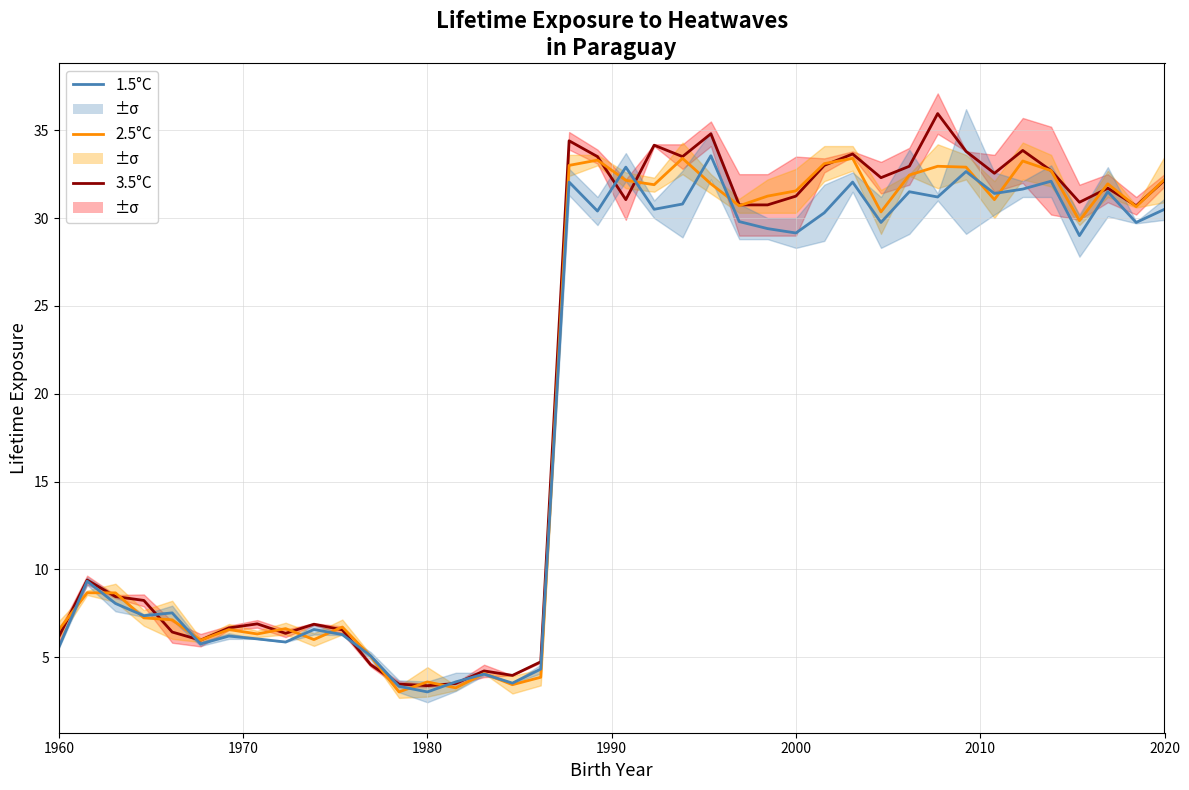

Is the value of 1.5°C at 36 greater than the value of 2.5°C at 18?

No